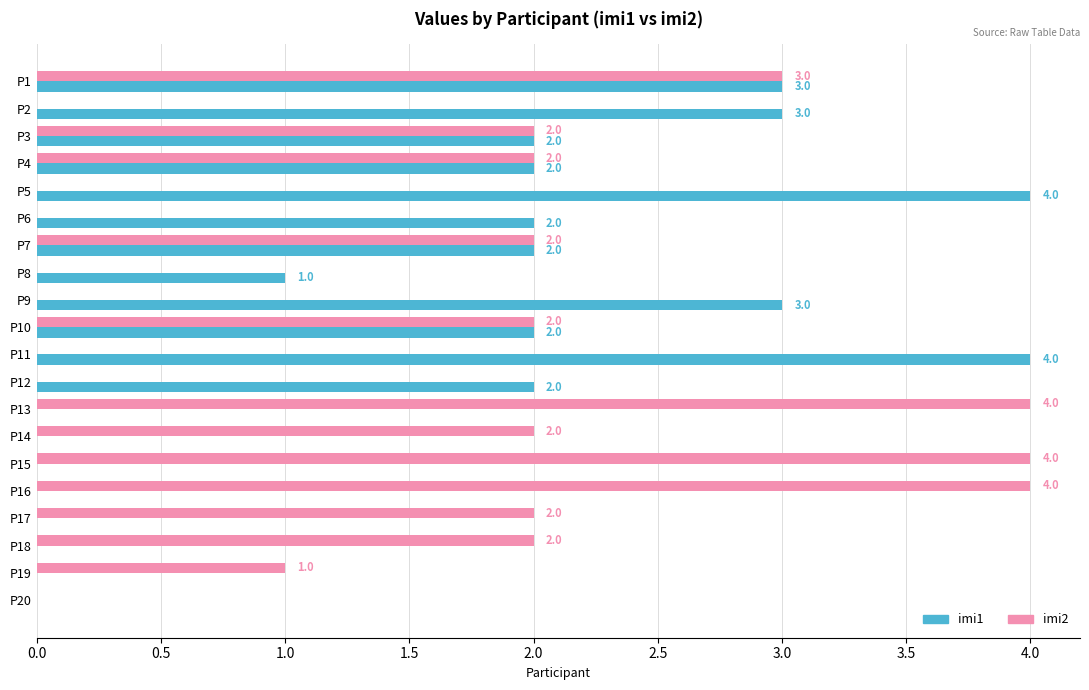

How many positive values does the imi2 series have?

12